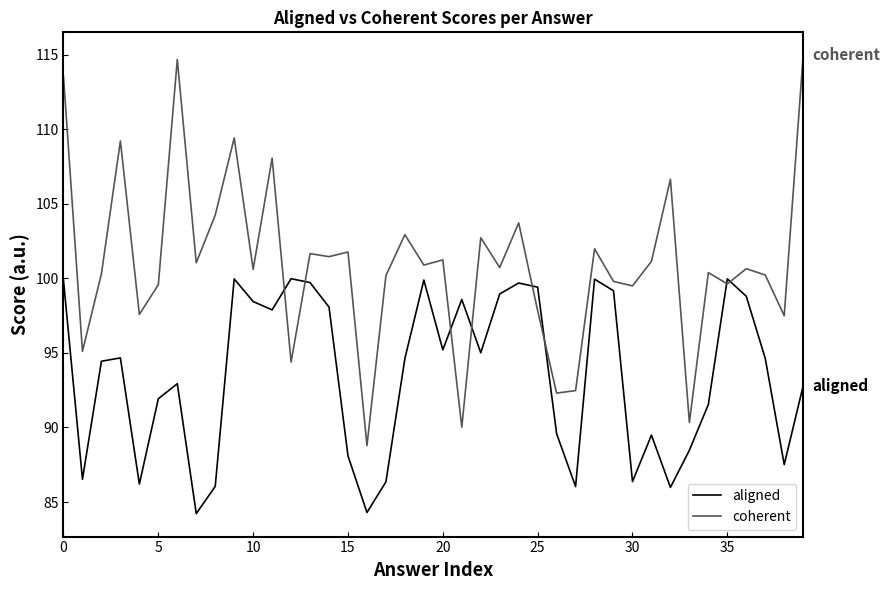

What is the greatest value displayed?

115.0